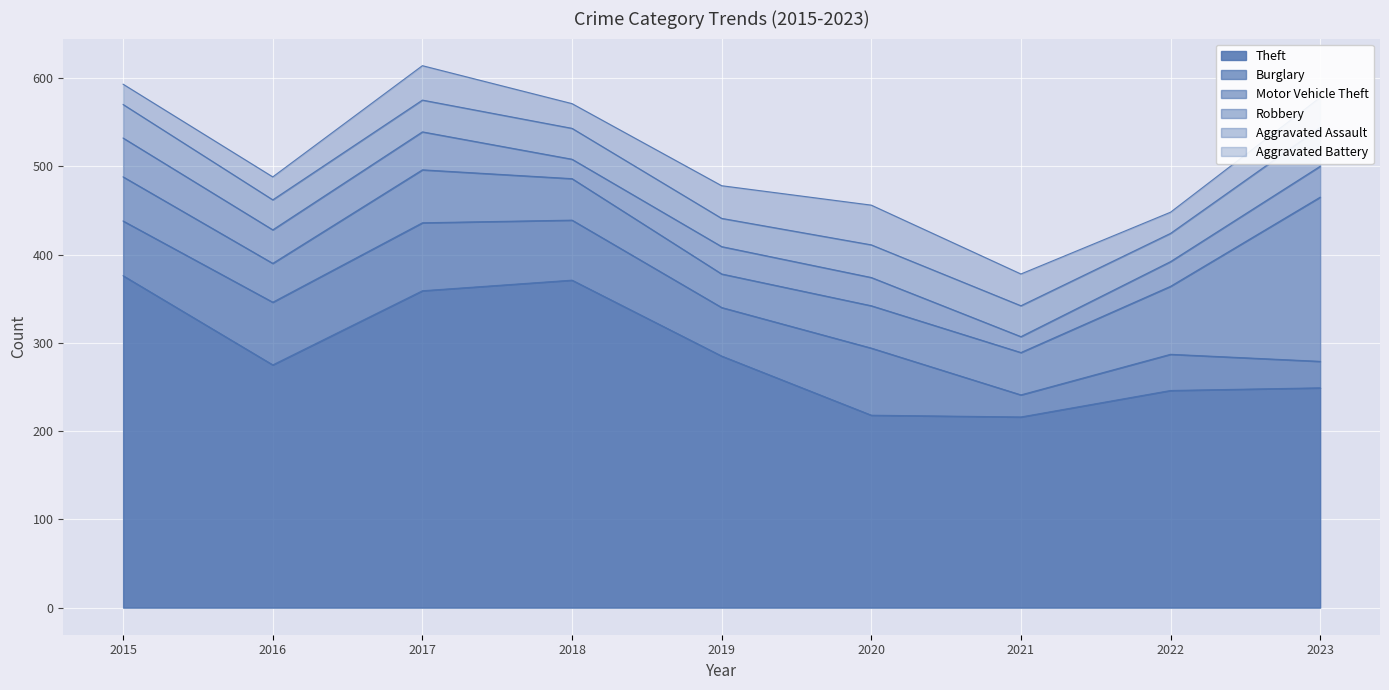

What is the difference between the second highest and second lowest values in the Robbery series?

21